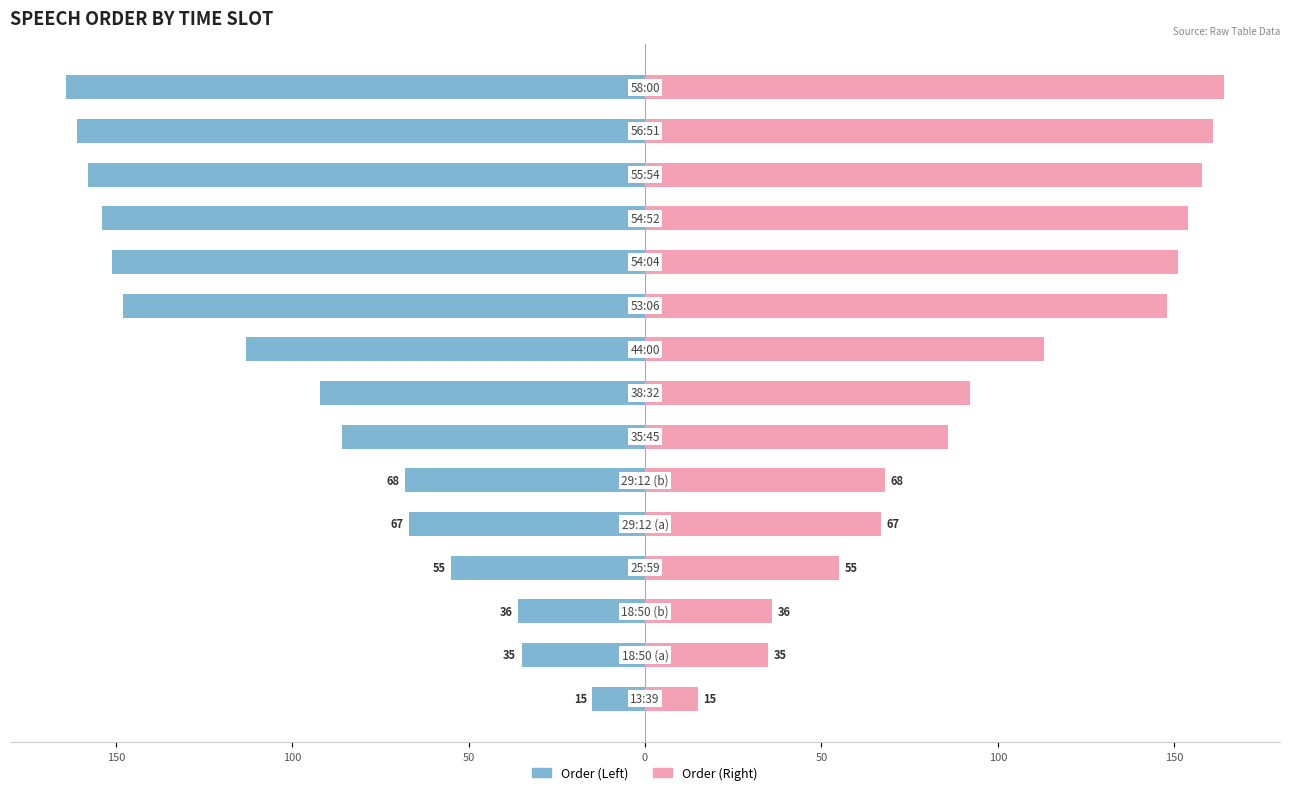

What is the greatest value displayed?

164